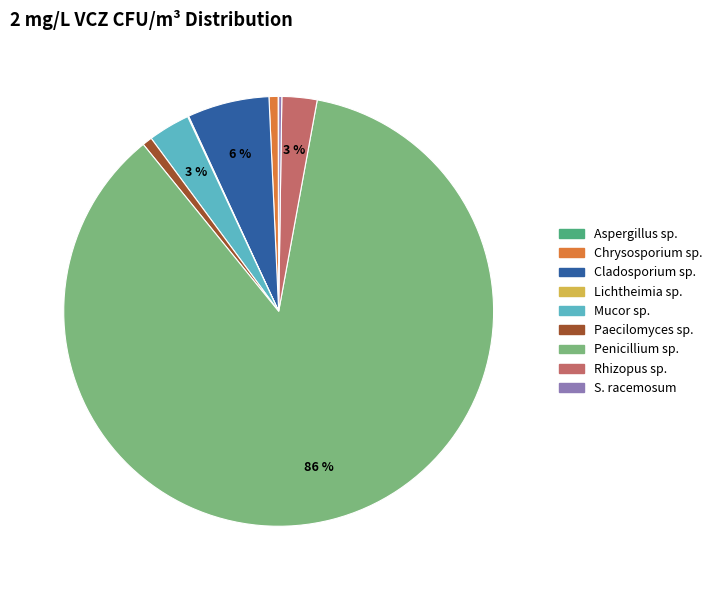

To the nearest percent, what percentage of the pie is Rhizopus sp.?

3%